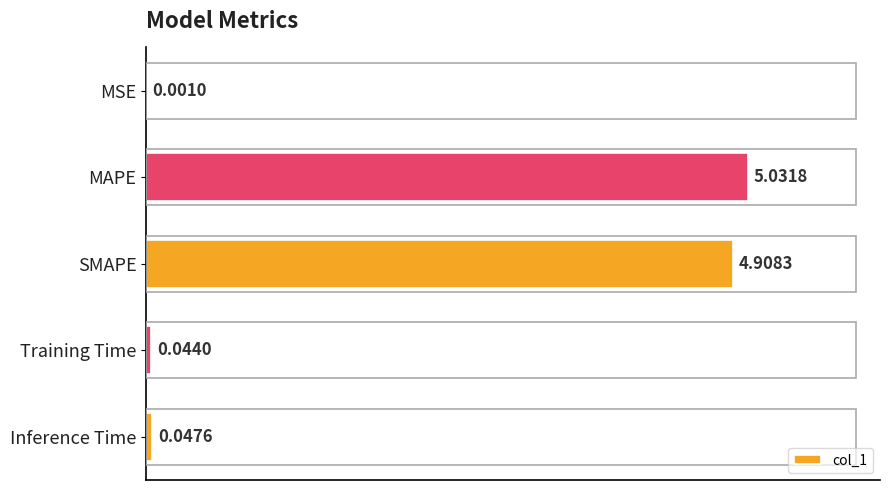

What is the sum of all values?

10.0